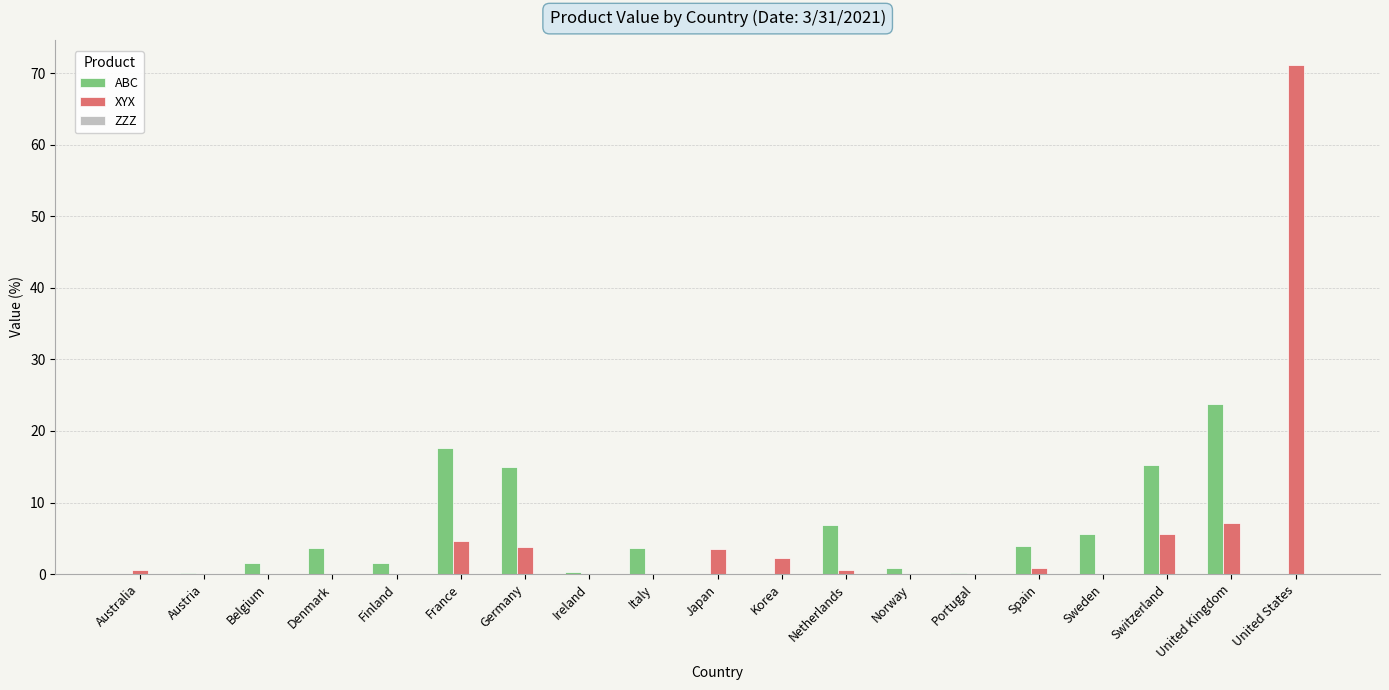

What is the average value of the ABC series?

5.3